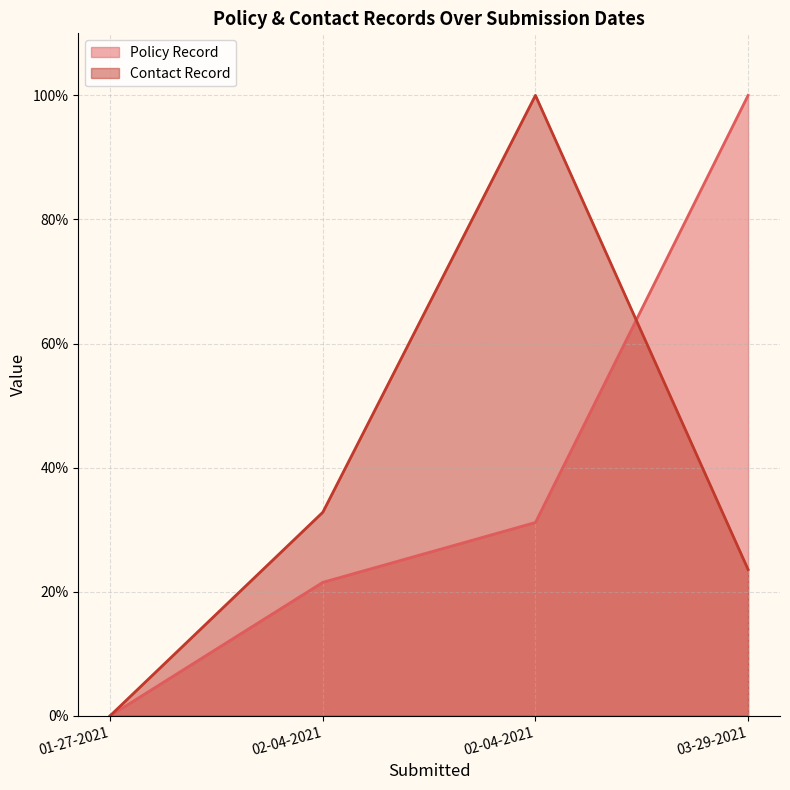

What is the total value across all series at 02-04-2021?

54.3